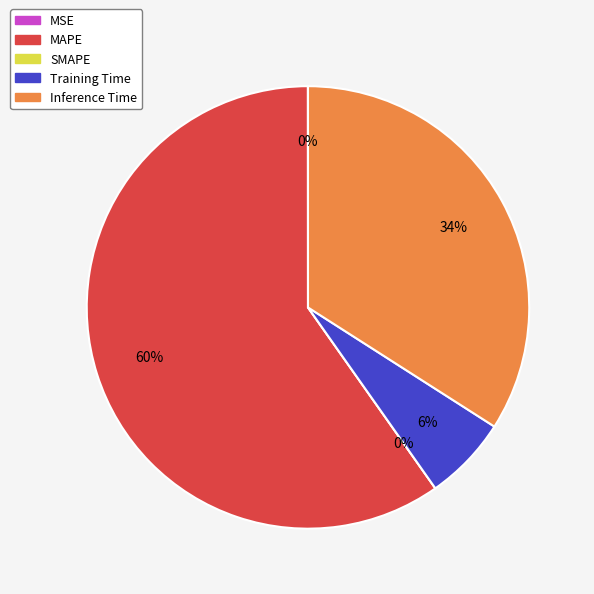

How many slices are in this pie chart?

5